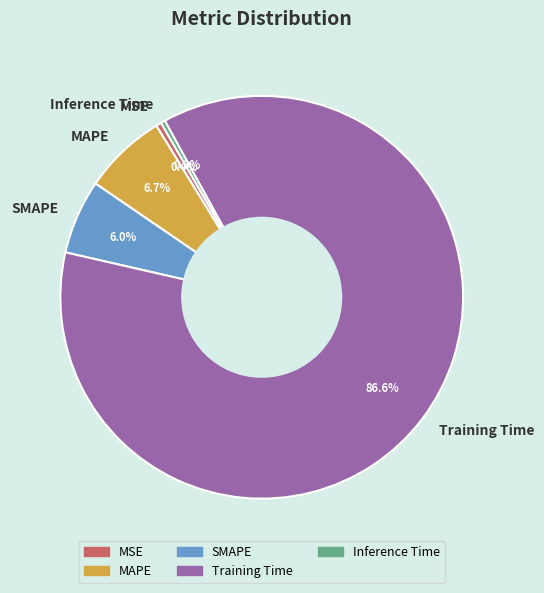

Does Training Time represent more than half of the total?

Yes